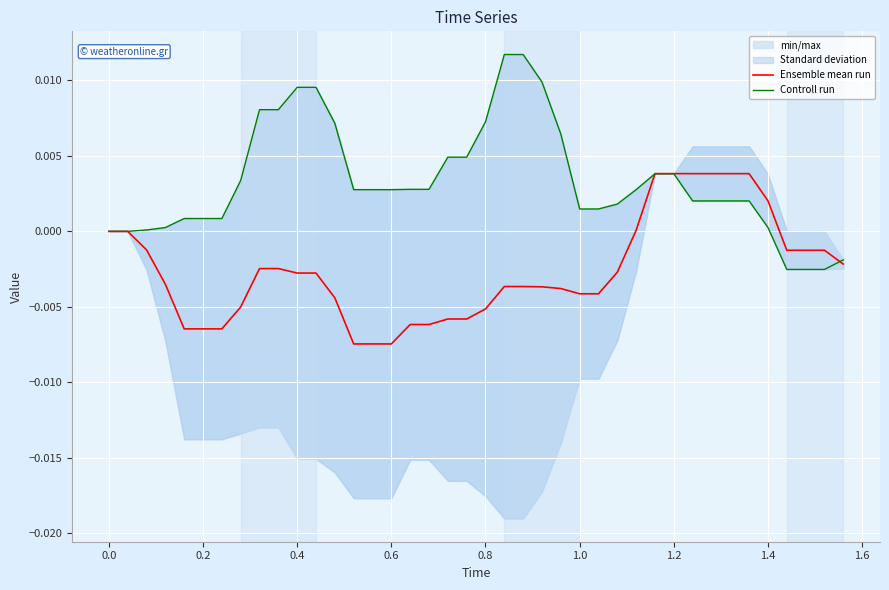

True or false: Ensemble mean run has more than 1 points higher than both neighbors.

False